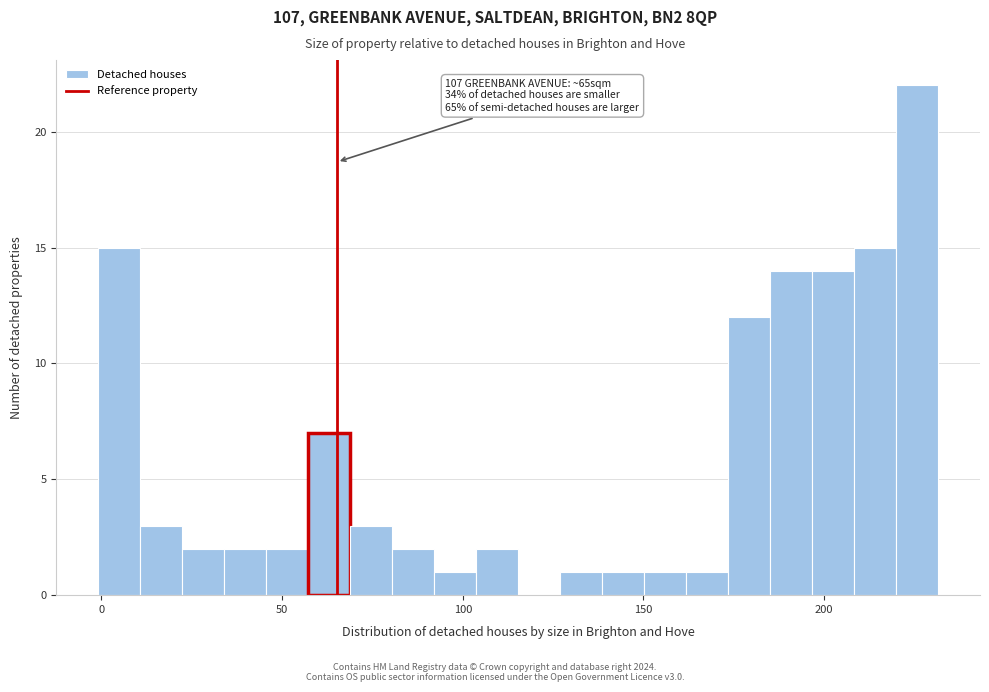

Around what value on the x-axis is the tallest bar? Give the approximate position of its centre, as read against the axis.

225